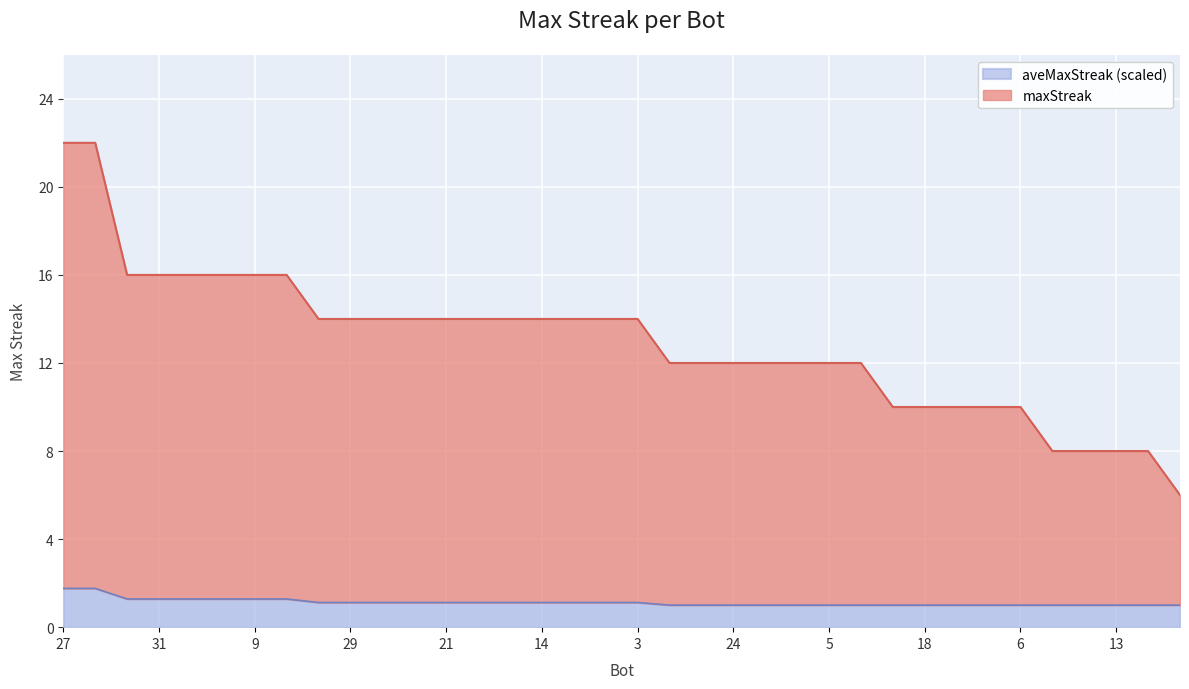

Is it true that the value at 33 is 16?

True